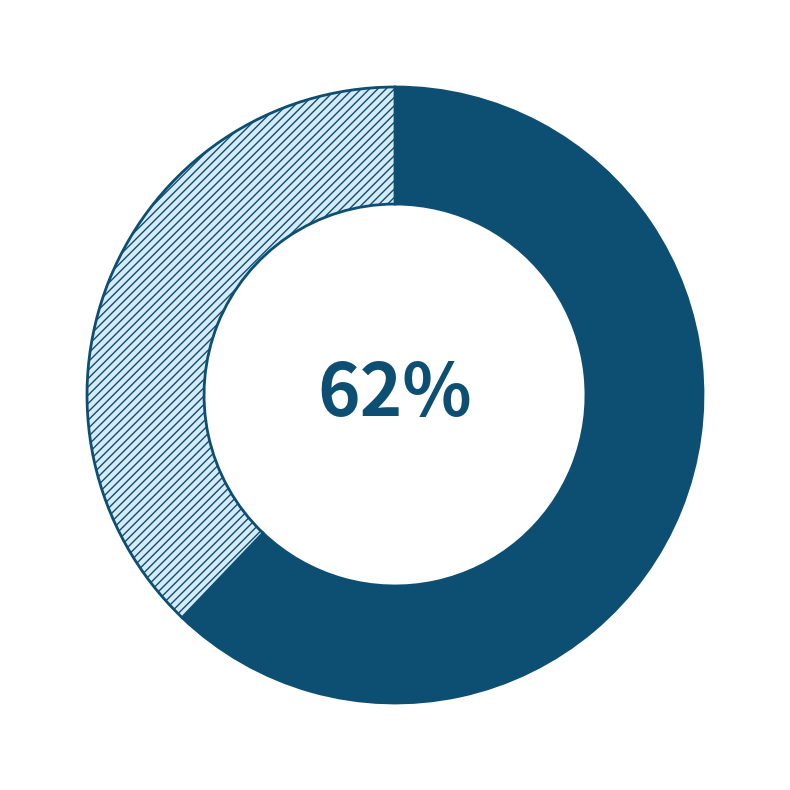

To the nearest percent, what is the average slice percentage?

50%